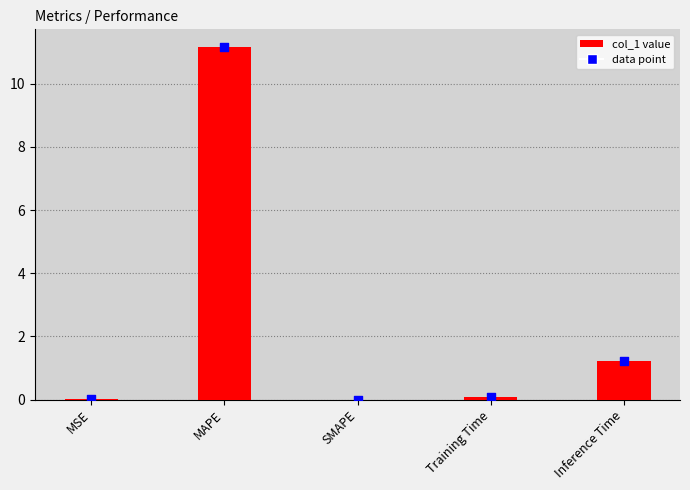

What is the change in value from MSE to Training Time?

+0.1